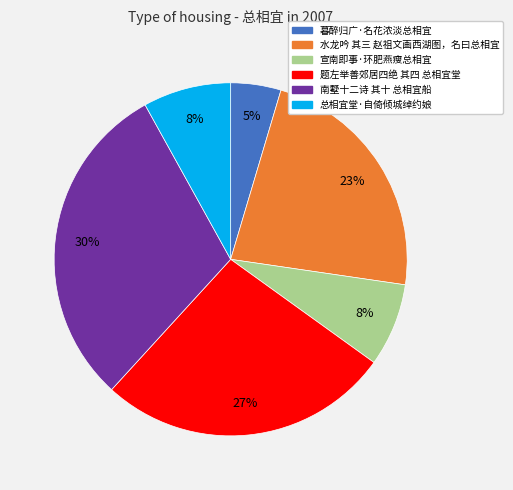

Which category has the smallest portion of the pie?

暮醉归广·名花浓淡总相宜